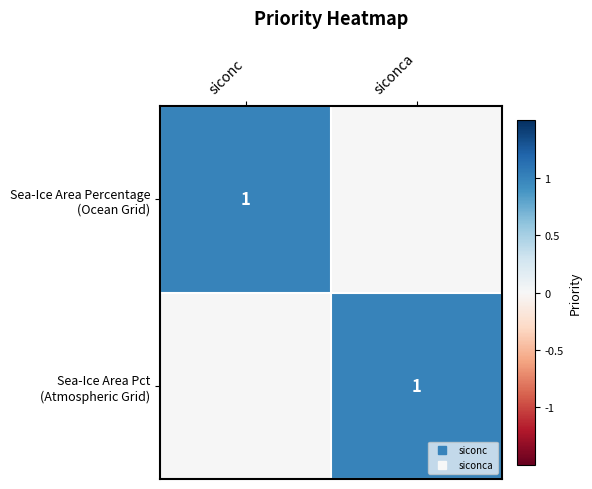

How many data points in Sea-Ice Area Percentage (Ocean Grid) are less than 1?

1